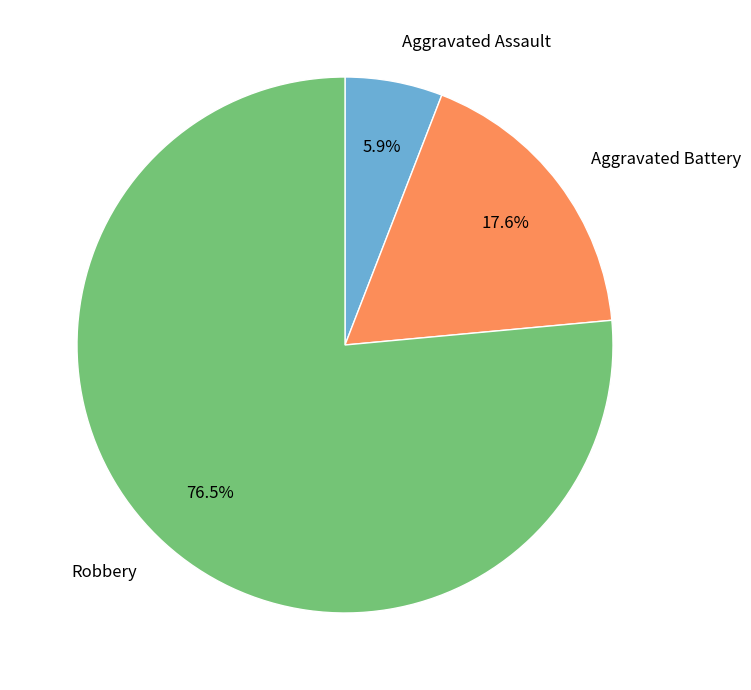

Does Robbery account for over 50% of the chart?

Yes